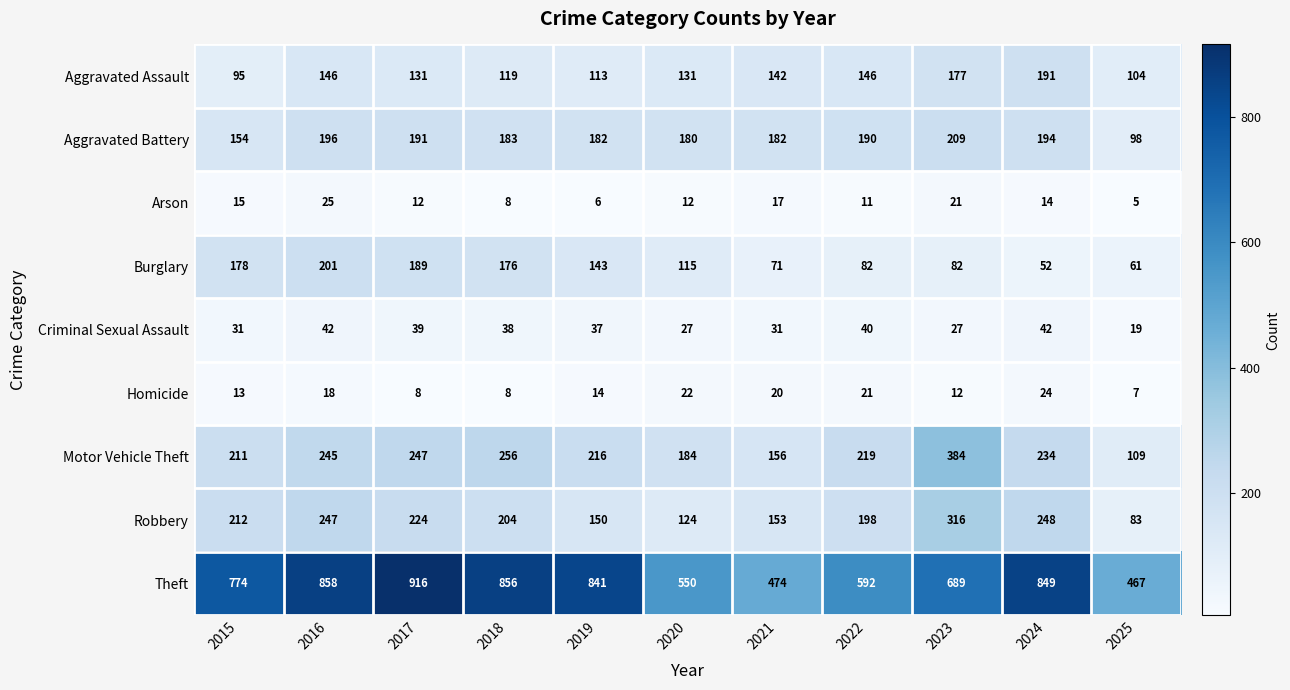

How many categories are shown in the chart?

11